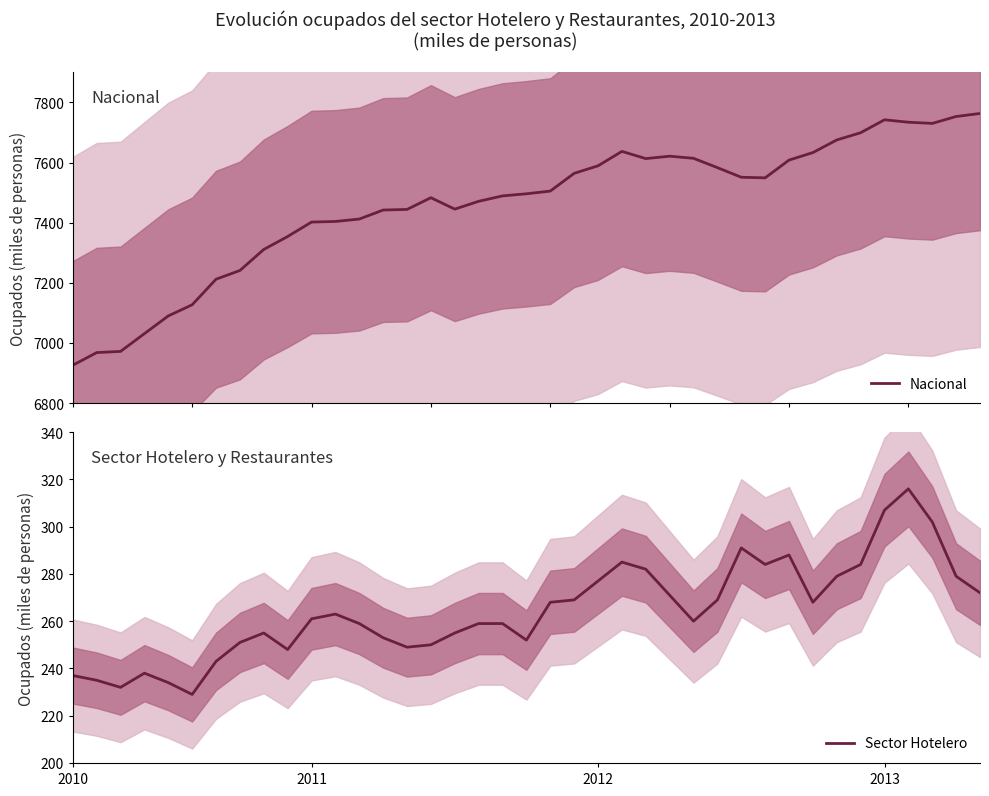

True or false: Sector Hotelero and Nacional cross at least once.

False